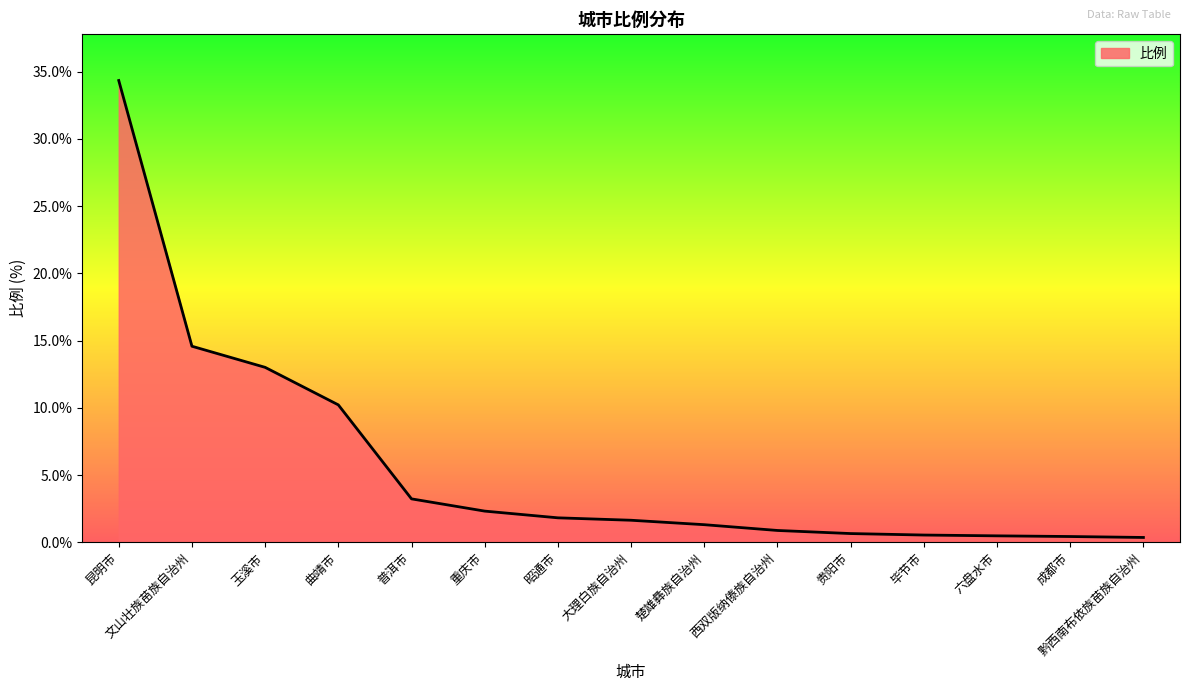

How many lines are shown in the chart?

1